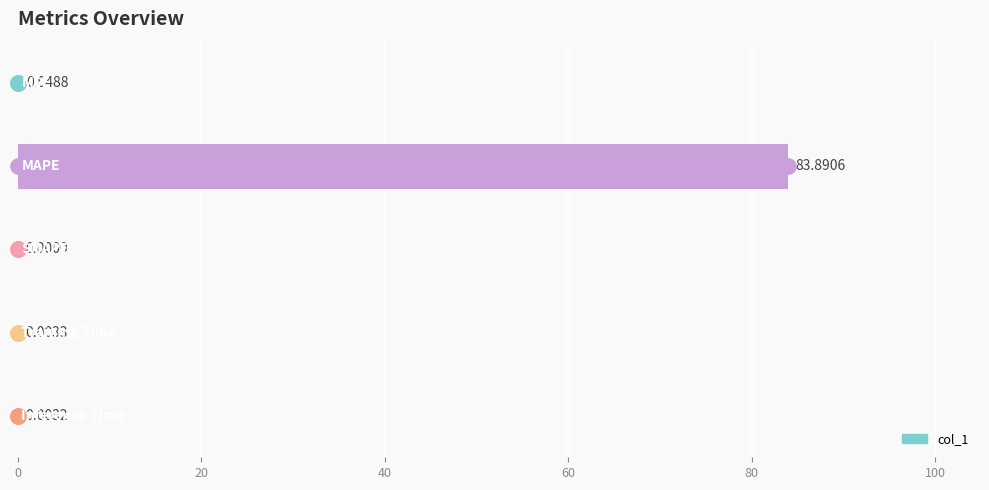

What is the average value?

16.8